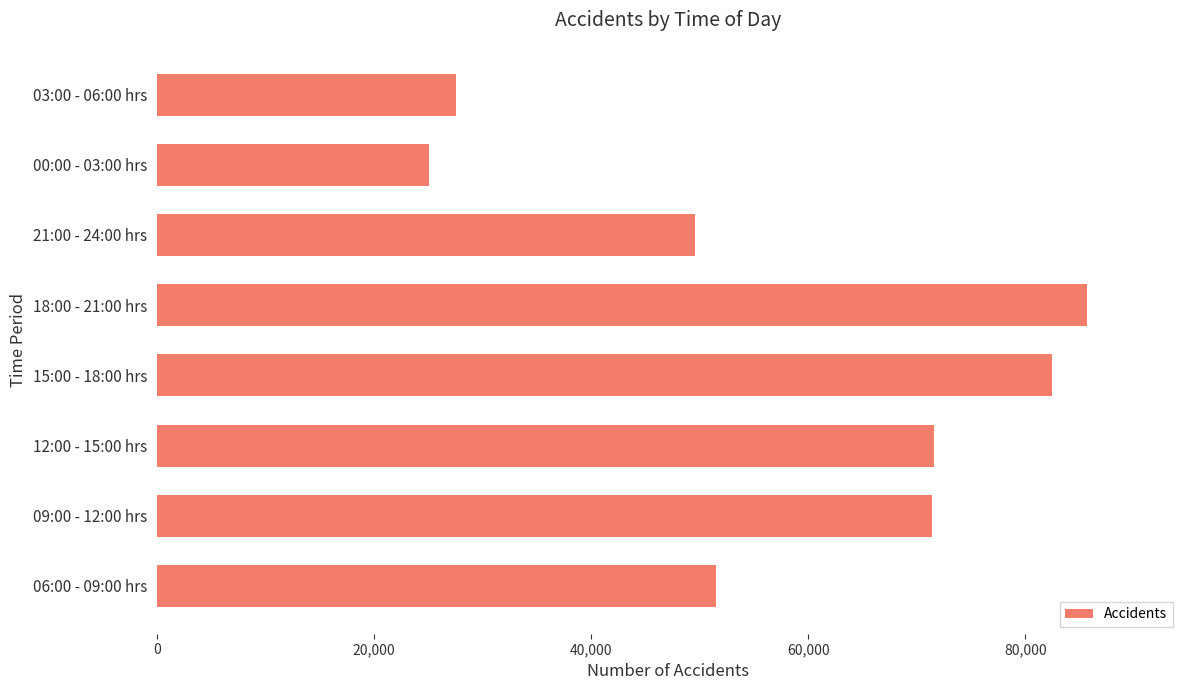

How many series are shown in this chart?

1